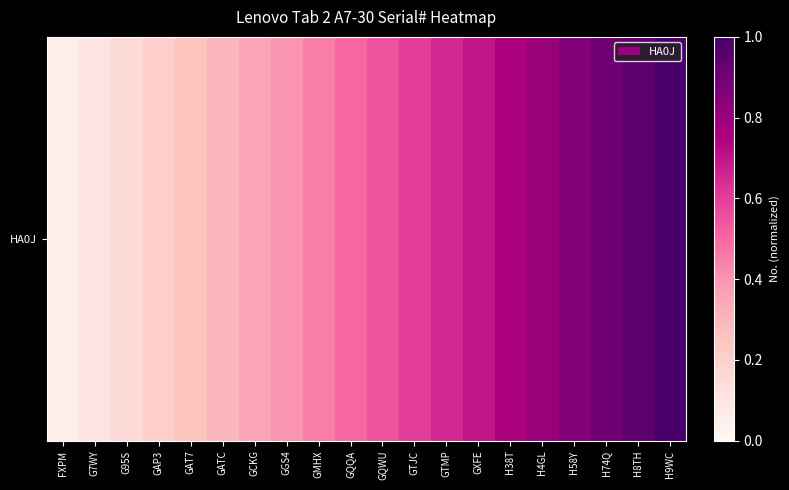

List the labels in order of value, smallest first.

FXPM, G7WY, G95S, GAP3, GAT7, GATC, GCKG, GGS4, GMHX, GQQA, GQWU, GTJC, GTMP, GXFE, H38T, H4GL, H58Y, H74Q, H8TH, H9WC